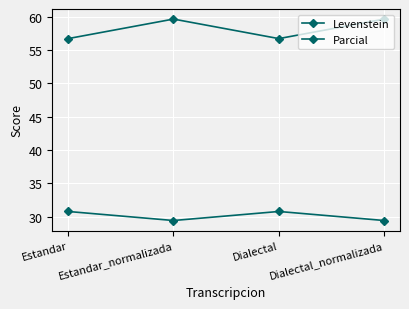

What is the label of the 2nd point from the right?

Dialectal